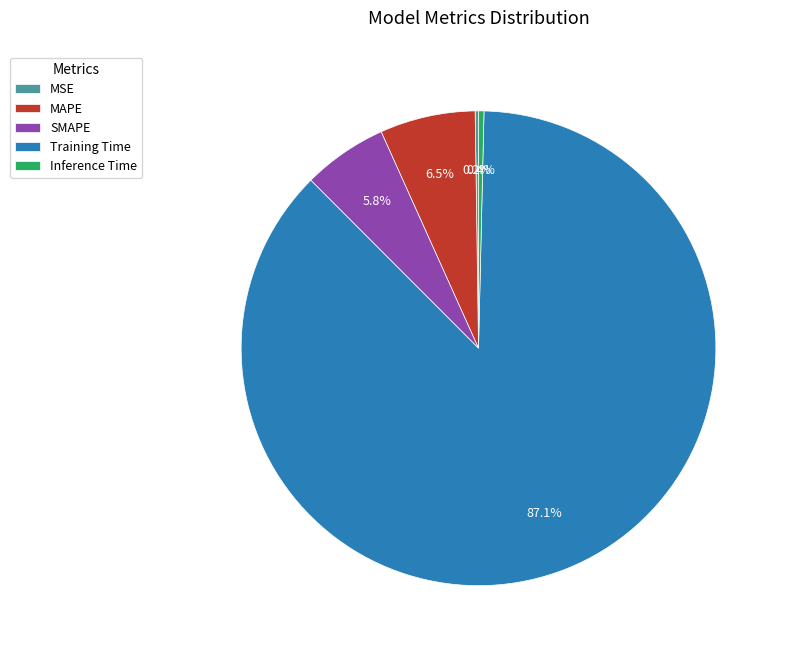

What percentage is NOT represented by MAPE?

93.5%